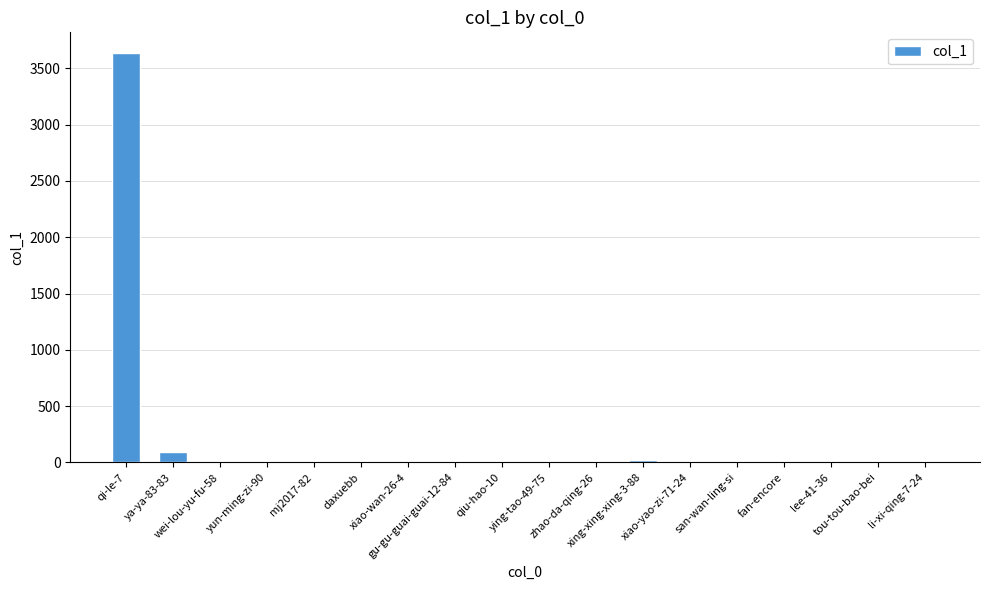

What is the greatest value displayed?

3638